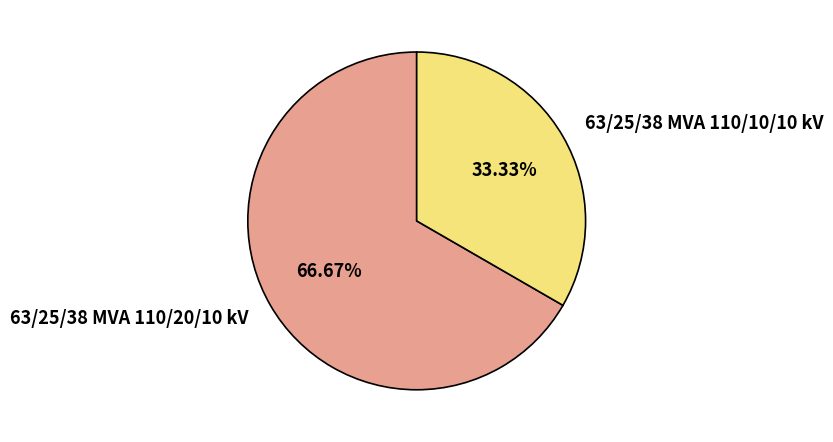

To the nearest percent, what is the average slice percentage?

50%